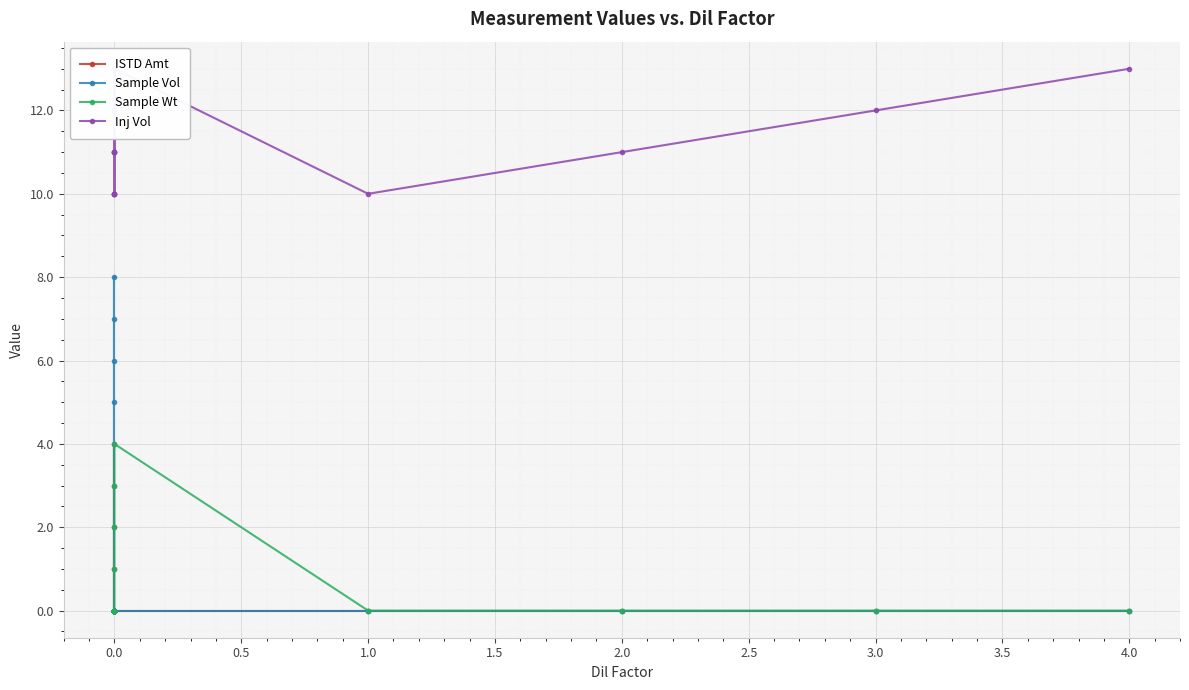

How many interior local peaks does the Inj Vol series have?

4